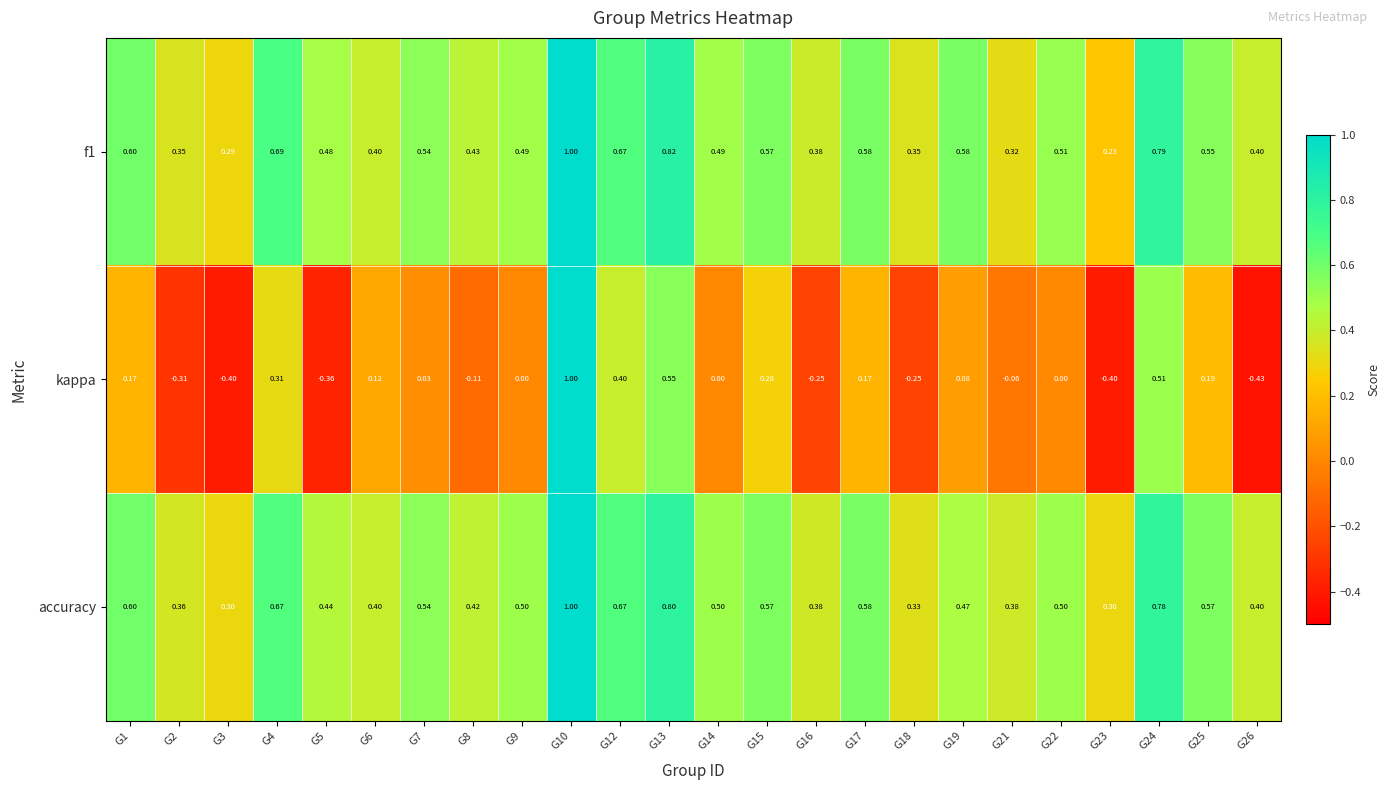

Is the value of kappa at G21 greater than the value of f1 at G14?

No